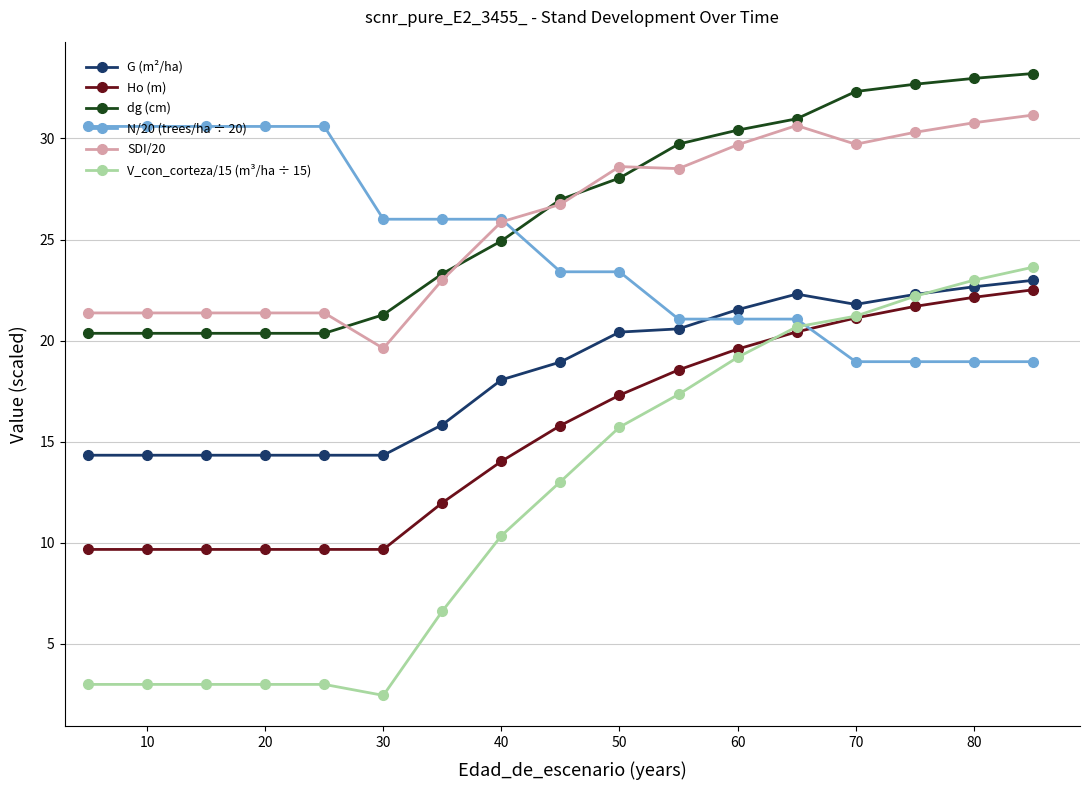

Which series has the widest spread of values?

V_con_corteza/15 (m³/ha ÷ 15)